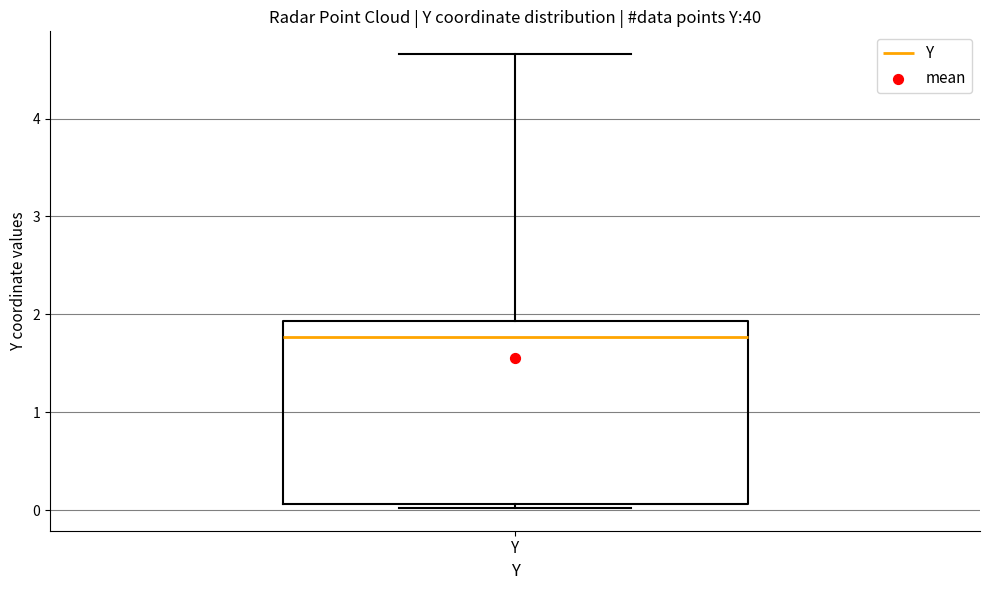

Transcribe this box plot: give where the median line is, the range the box spans, and where the two whiskers end, as read against the y-axis. The values are not printed on the chart, so give them approximately, as read against the axis.

median 1.8, box 0.1 to 1.9, whiskers 0.0 to 4.7